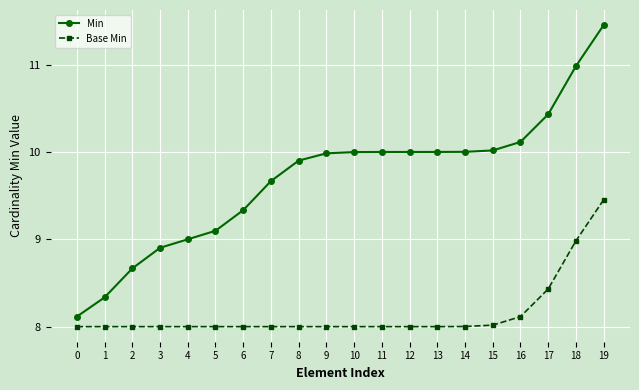

Rank the series by their average value, from lowest to highest.

Base Min, Min